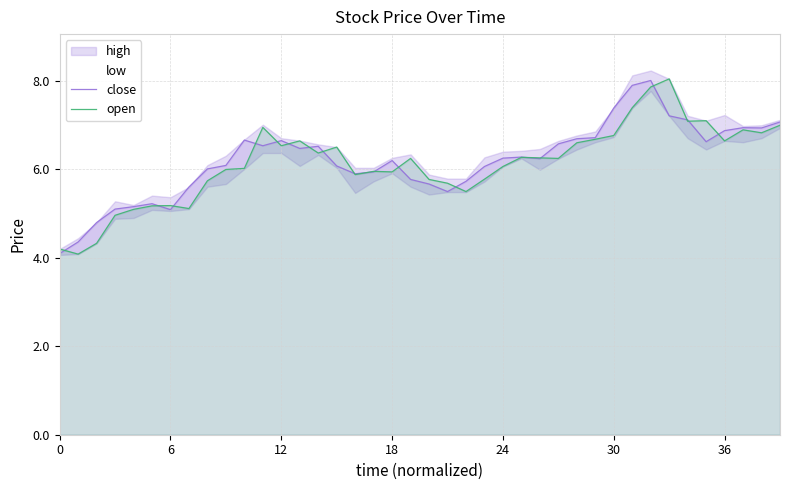

Read the open value at 0.

4.2